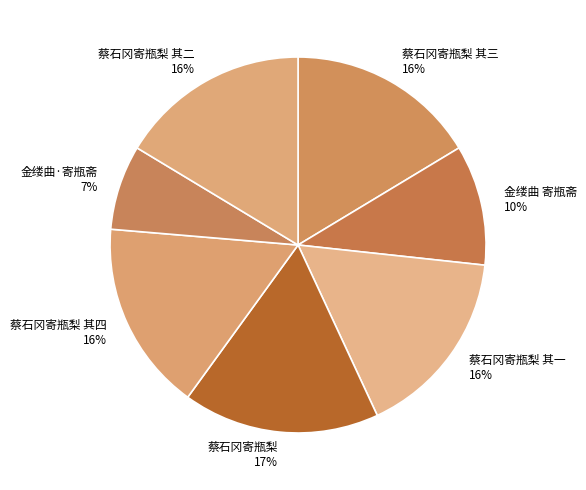

True or false: 蔡石冈寄瓶梨 其一 accounts for 28% of the total.

False